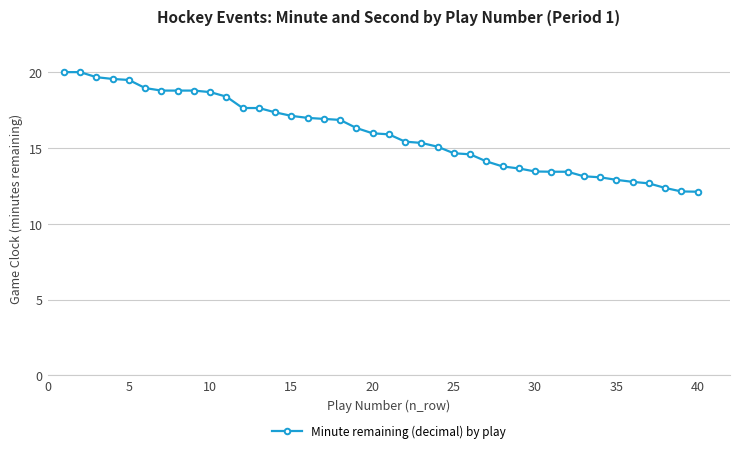

Does the chart have visible grid lines?

Yes